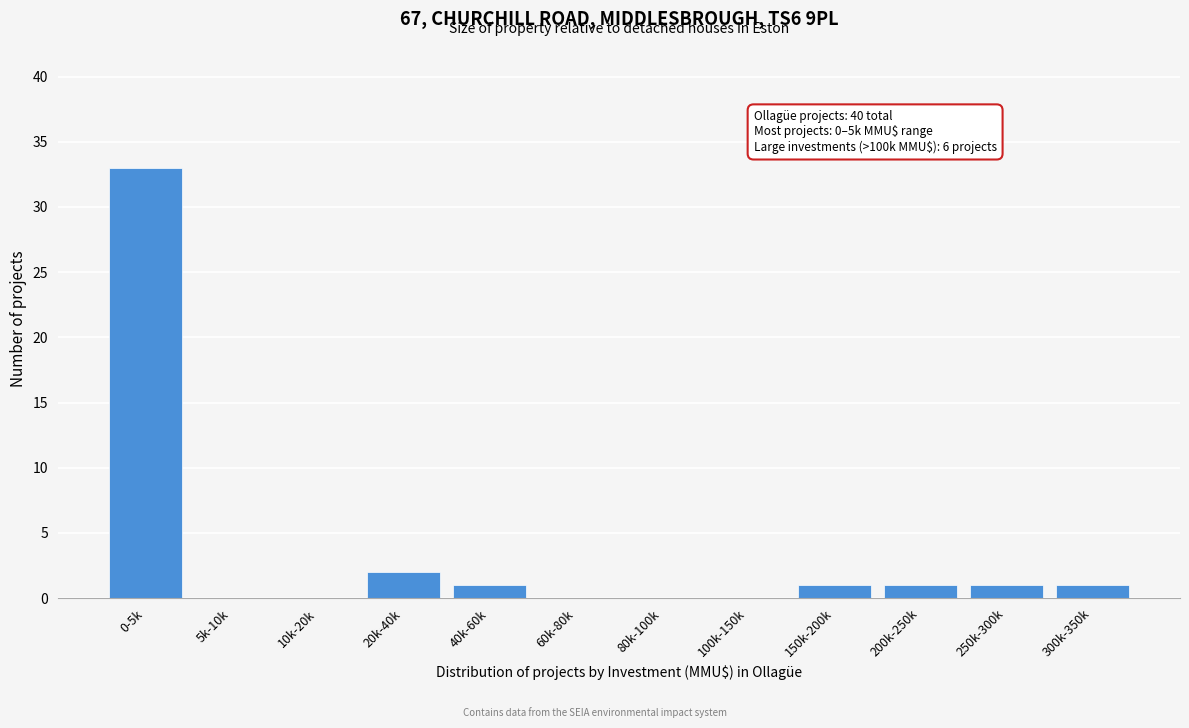

Reading left to right, transcribe all the data shown in this chart.

0-5k=33	5k-10k=0	10k-20k=0	20k-40k=2	40k-60k=1	60k-80k=0	80k-100k=0	100k-150k=0	150k-200k=1	200k-250k=1	250k-300k=1	300k-350k=1